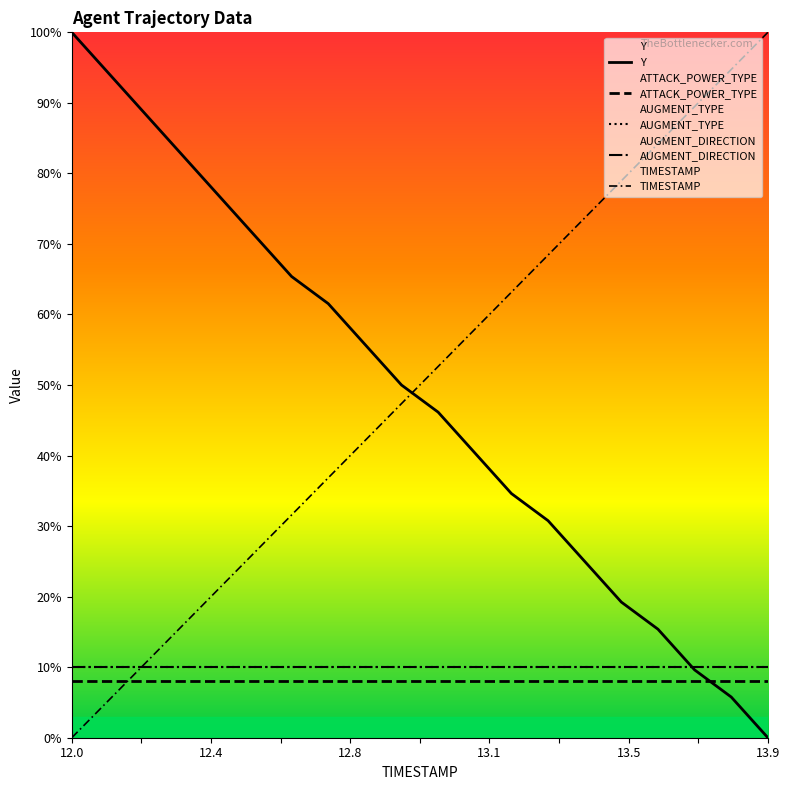

What is the value of the Y point at the 18th from the left?

9.6